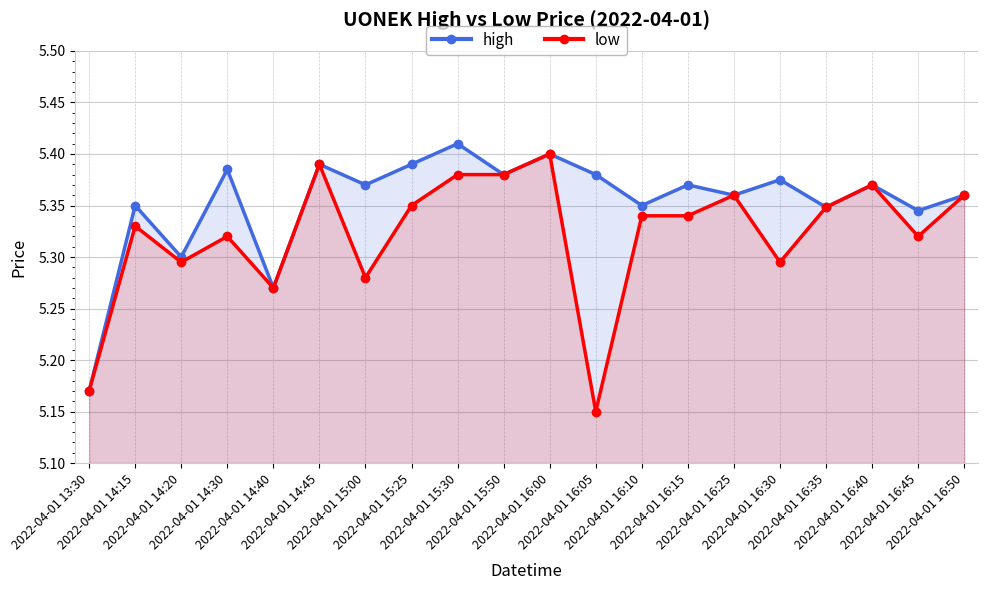

In high, how many points are higher than both neighbors (excluding endpoints)?

8